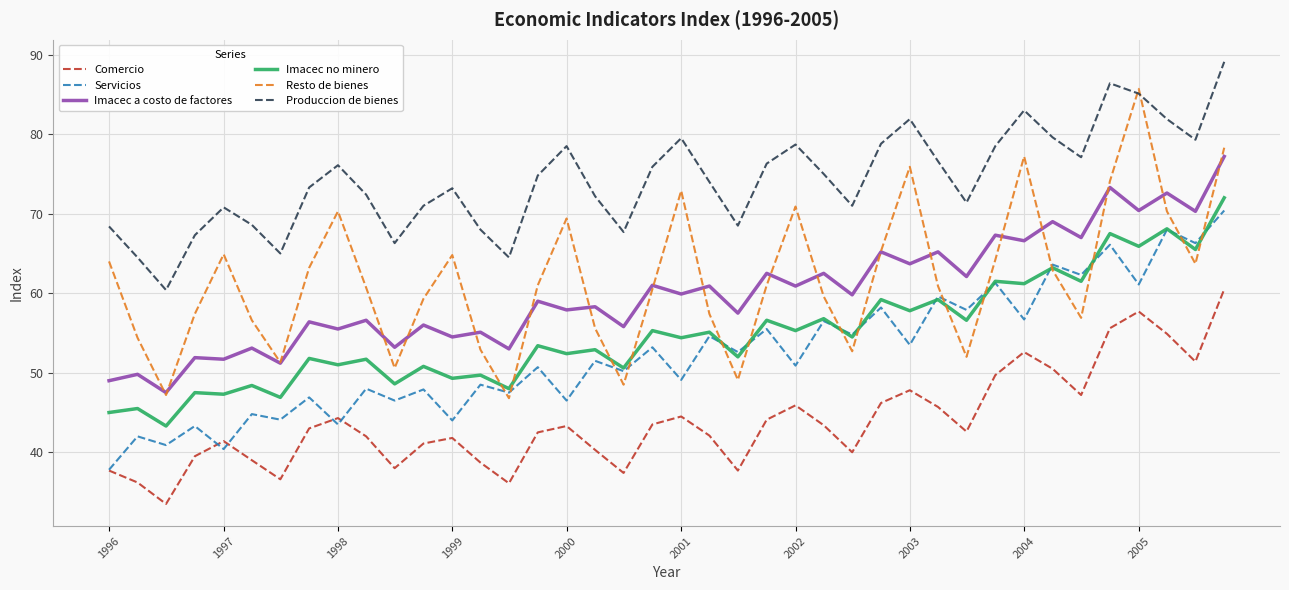

What is the maximum value for Imacec no minero?

72.0